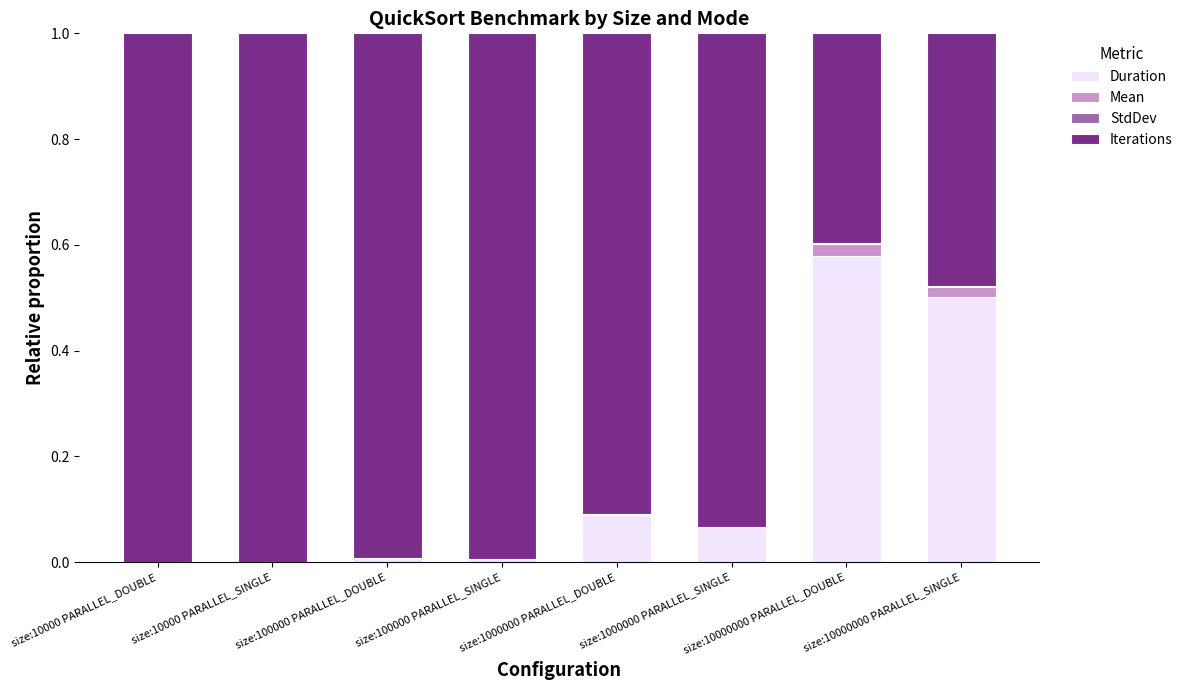

True or false: Duration has a value of 0.5 at size:10000000 PARALLEL_SINGLE.

True